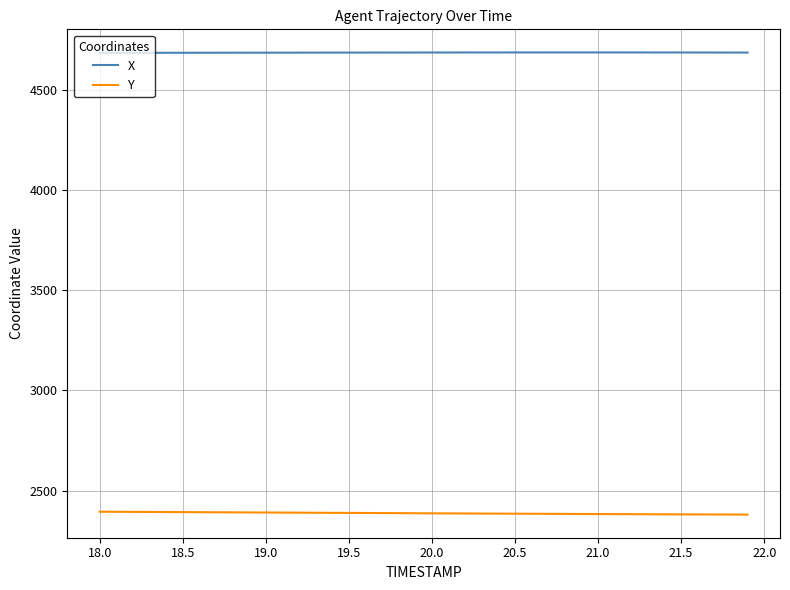

List the series in order of their overall mean, lowest first.

Y, X